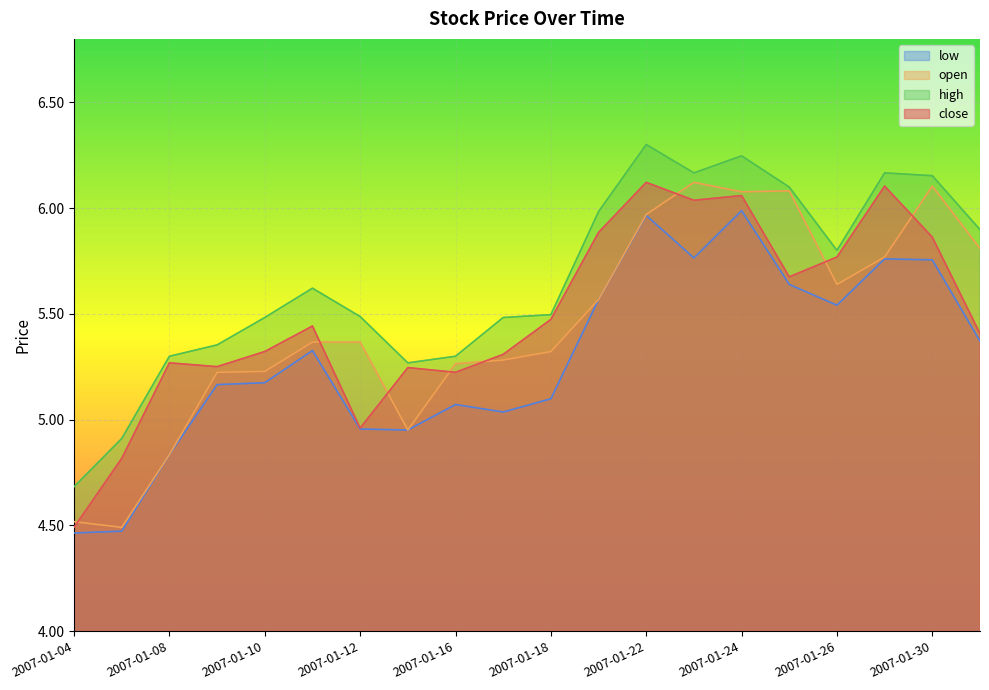

Rank the categories by open value from lowest to highest.

2007-01-05, 2007-01-04, 2007-01-08, 2007-01-15, 2007-01-09, 2007-01-10, 2007-01-16, 2007-01-17, 2007-01-18, 2007-01-11, 2007-01-12, 2007-01-19, 2007-01-26, 2007-01-29, 2007-01-31, 2007-01-22, 2007-01-24, 2007-01-25, 2007-01-30, 2007-01-23